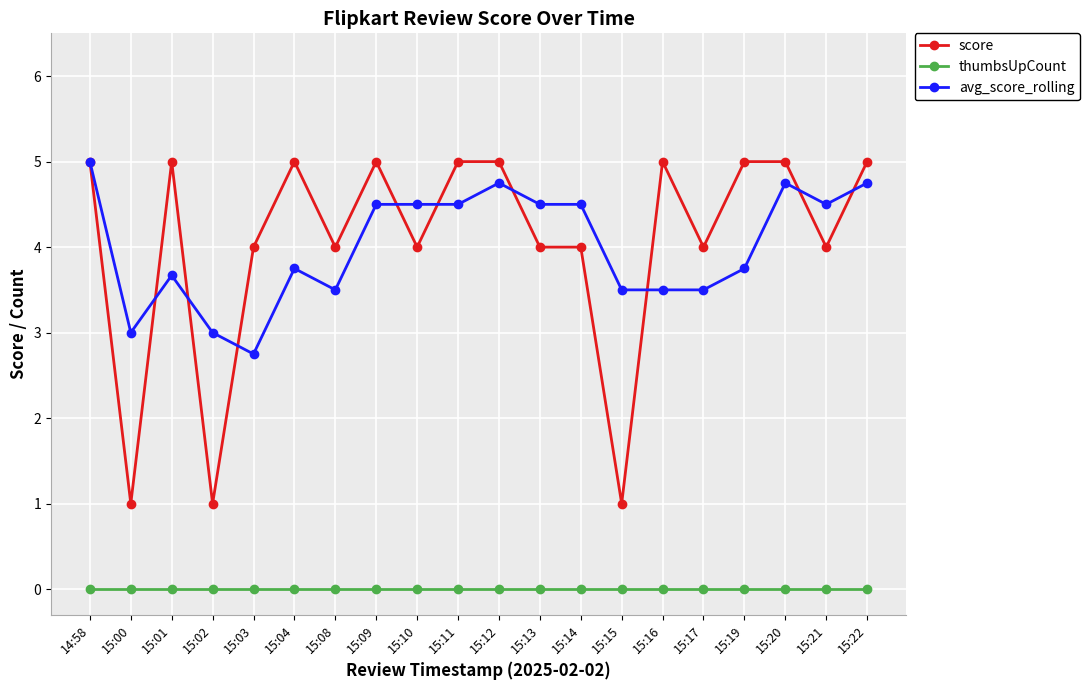

What is the maximum value shown in the chart?

5.0